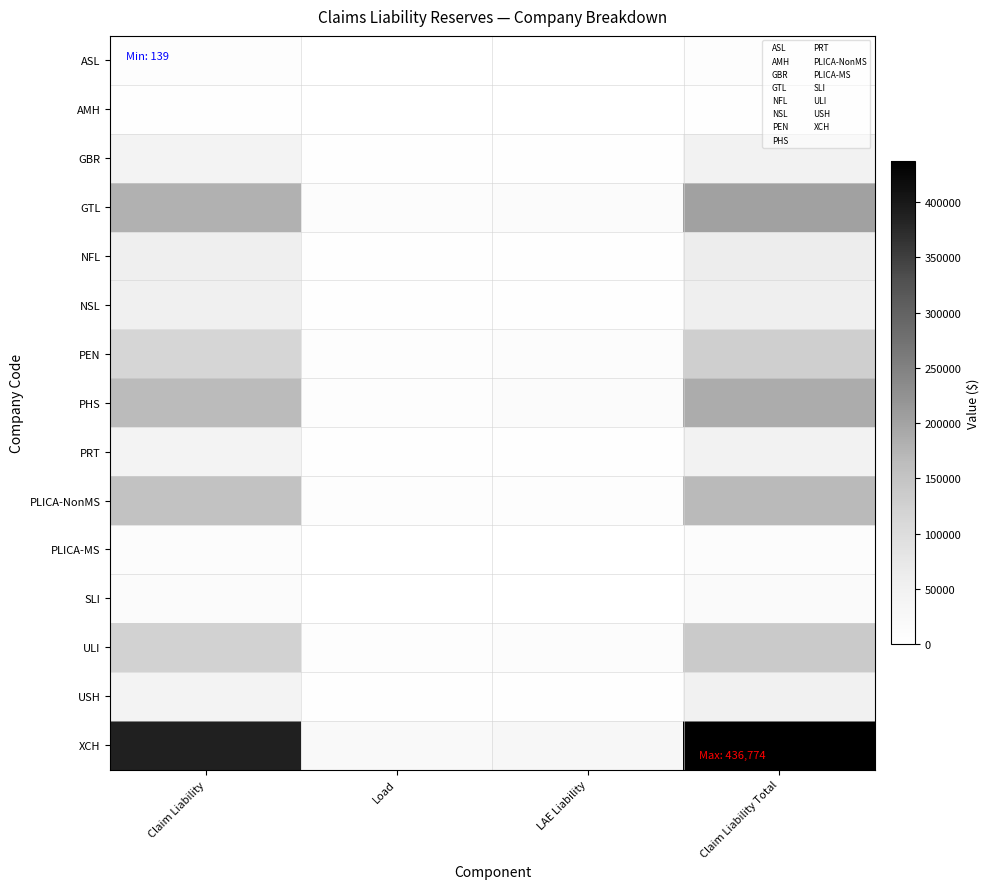

Reading left to right, extract all data points from this chart.

ASL: Claim Liability=6835.9	Load=341.8	LAE Liability=512.7	Claim Liability Total=7690.4
AMH: Claim Liability=2786.7	Load=139.3	LAE Liability=209.0	Claim Liability Total=3135.0
GBR: Claim Liability=42112.4	Load=2105.6	LAE Liability=3158.4	Claim Liability Total=47376.4
GTL: Claim Liability=179460.2	Load=8973.0	LAE Liability=13459.5	Claim Liability Total=201892.8
NFL: Claim Liability=54965.0	Load=2748.2	LAE Liability=4122.4	Claim Liability Total=61835.7
NSL: Claim Liability=51364.7	Load=2568.2	LAE Liability=3852.3	Claim Liability Total=57785.3
PEN: Claim Liability=114586.8	Load=5729.3	LAE Liability=8594.0	Claim Liability Total=128910.1
PHS: Claim Liability=165903.6	Load=8295.2	LAE Liability=12442.8	Claim Liability Total=186641.5
PRT: Claim Liability=41805.2	Load=2090.3	LAE Liability=3135.4	Claim Liability Total=47030.9
PLICA-NonMS: Claim Liability=152626.5	Load=7631.3	LAE Liability=7631.3	Claim Liability Total=167889.1
PLICA-MS: Claim Liability=9360.2	Load=468.0	LAE Liability=468.0	Claim Liability Total=10296.2
SLI: Claim Liability=13699.0	Load=685.0	LAE Liability=1027.4	Claim Liability Total=15411.4
ULI: Claim Liability=122630.8	Load=6131.5	LAE Liability=9197.3	Claim Liability Total=137959.6
USH: Claim Liability=43579.2	Load=2179.0	LAE Liability=3268.4	Claim Liability Total=49026.6
XCH: Claim Liability=388243.3	Load=19412.2	LAE Liability=29118.2	Claim Liability Total=436773.7